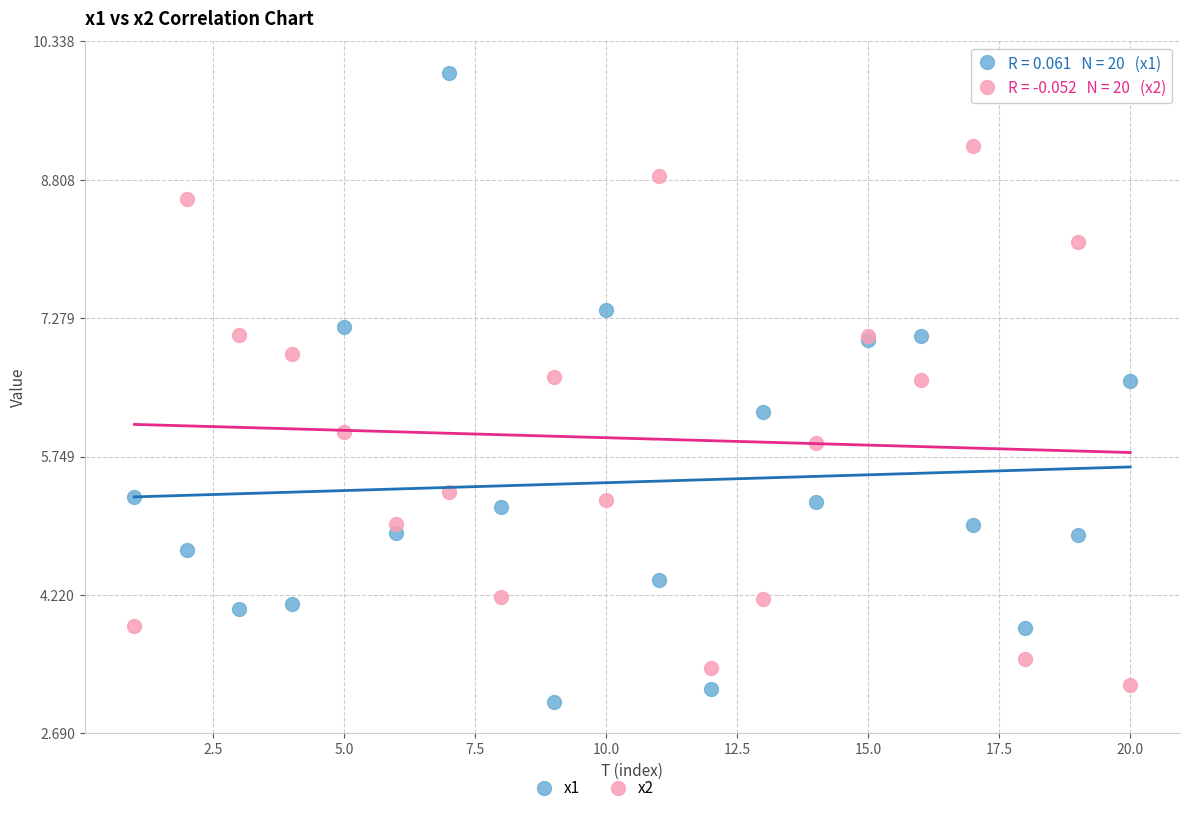

Which series has the largest Y range (max minus min)?

x1